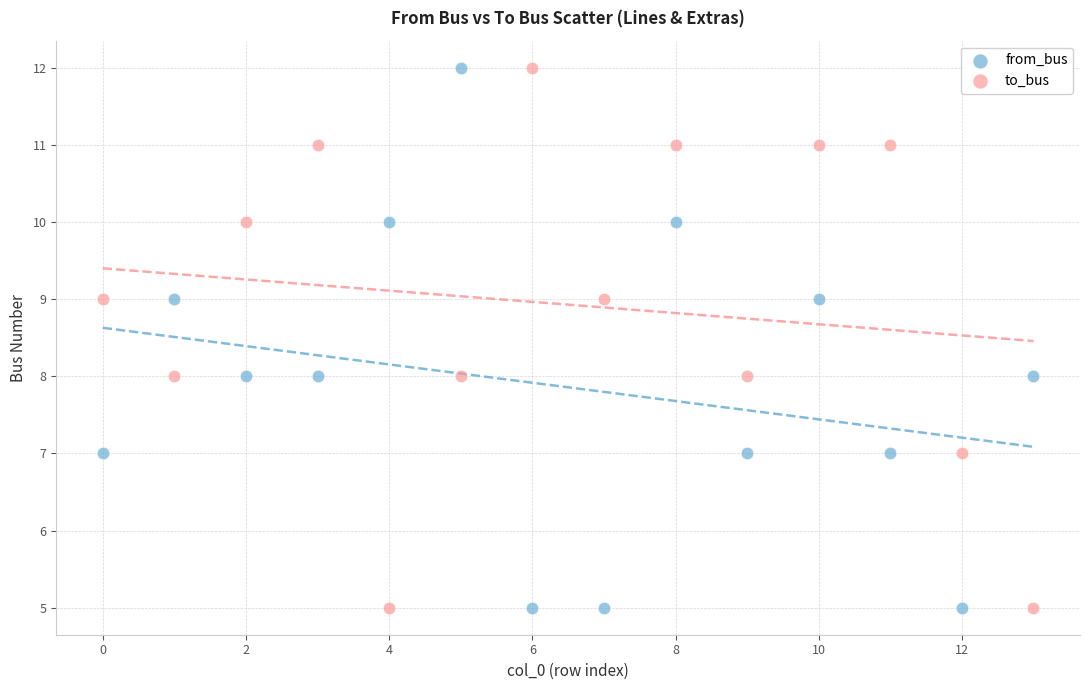

Across all data points, what is the range of Y values (max minus min)?

7